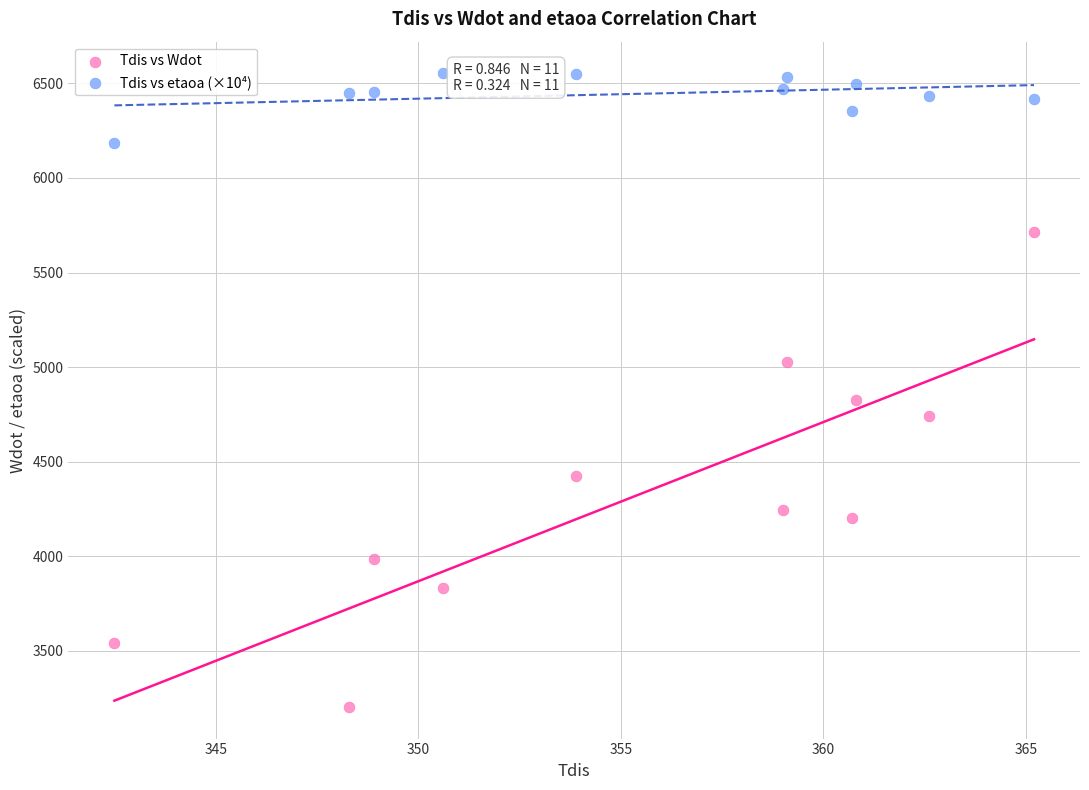

Which series has the largest Y range (max minus min)?

Tdis vs Wdot